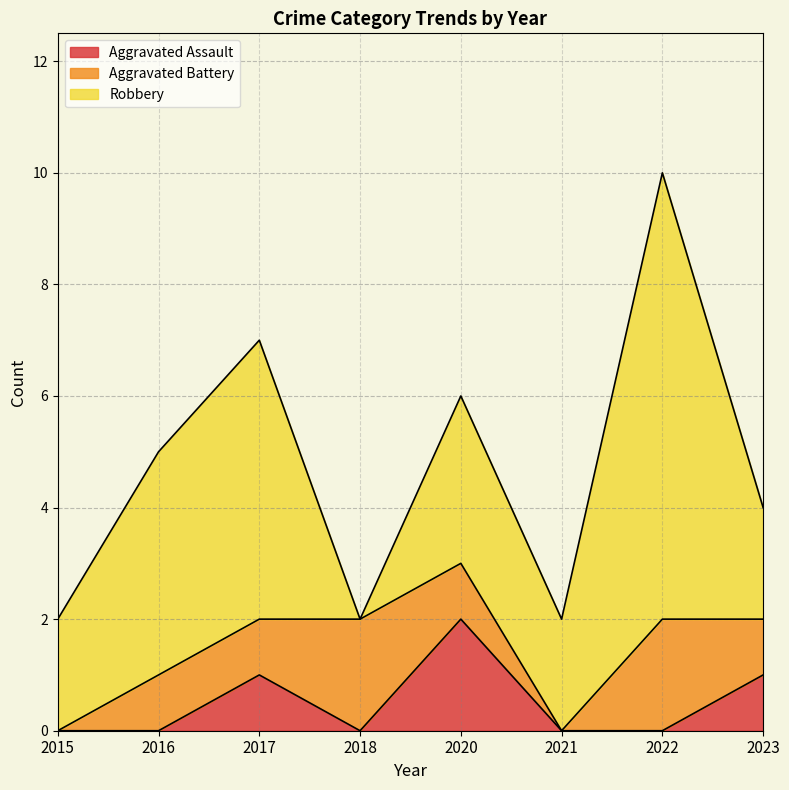

What is the difference between the second highest and second lowest values in the Robbery series?

3